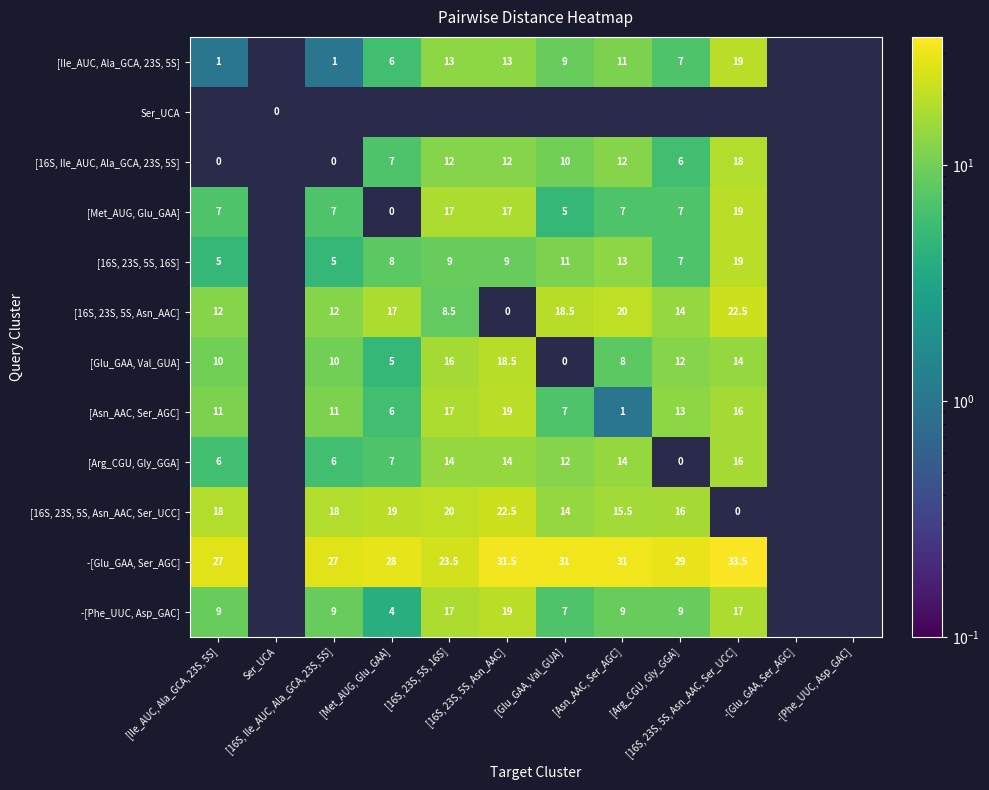

Between [Asn_AAC, Ser_AGC] and [Arg_CGU, Gly_GGA], which is larger?

[Asn_AAC, Ser_AGC]